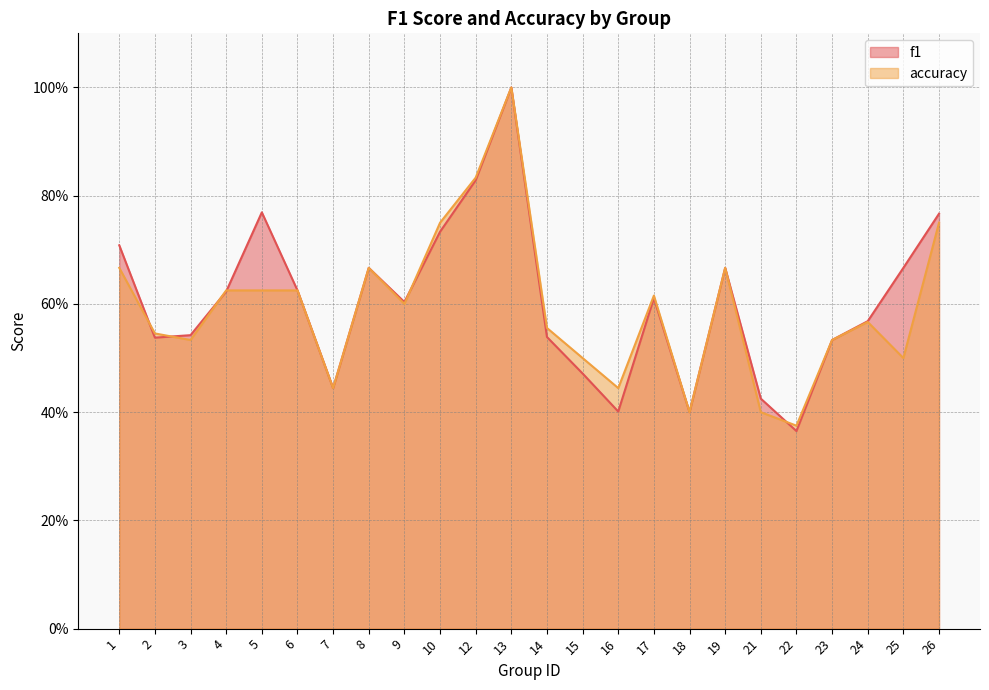

At which category does accuracy reach its first local valley?

3